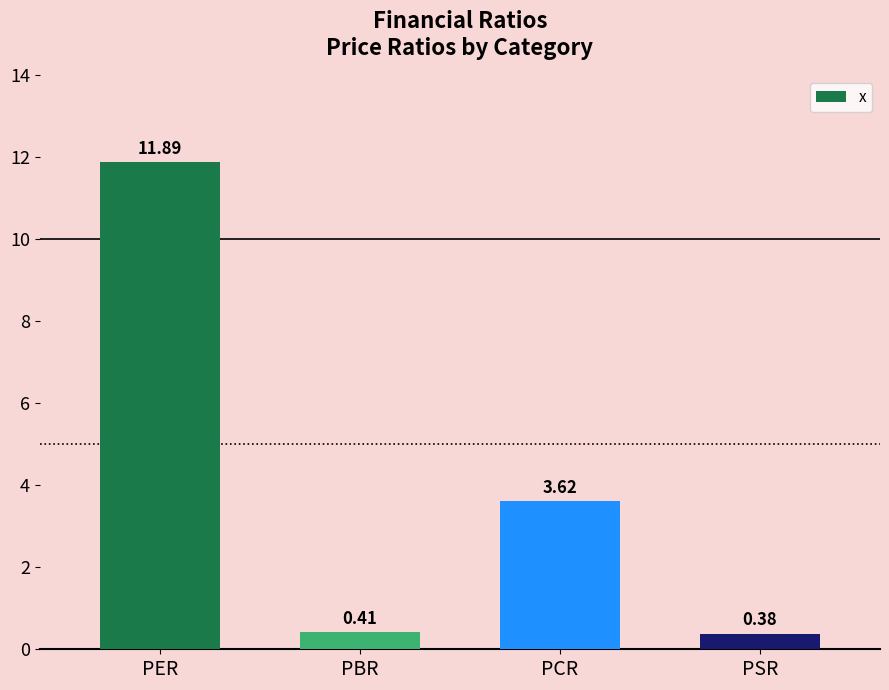

Does the chart contain any negative values?

No